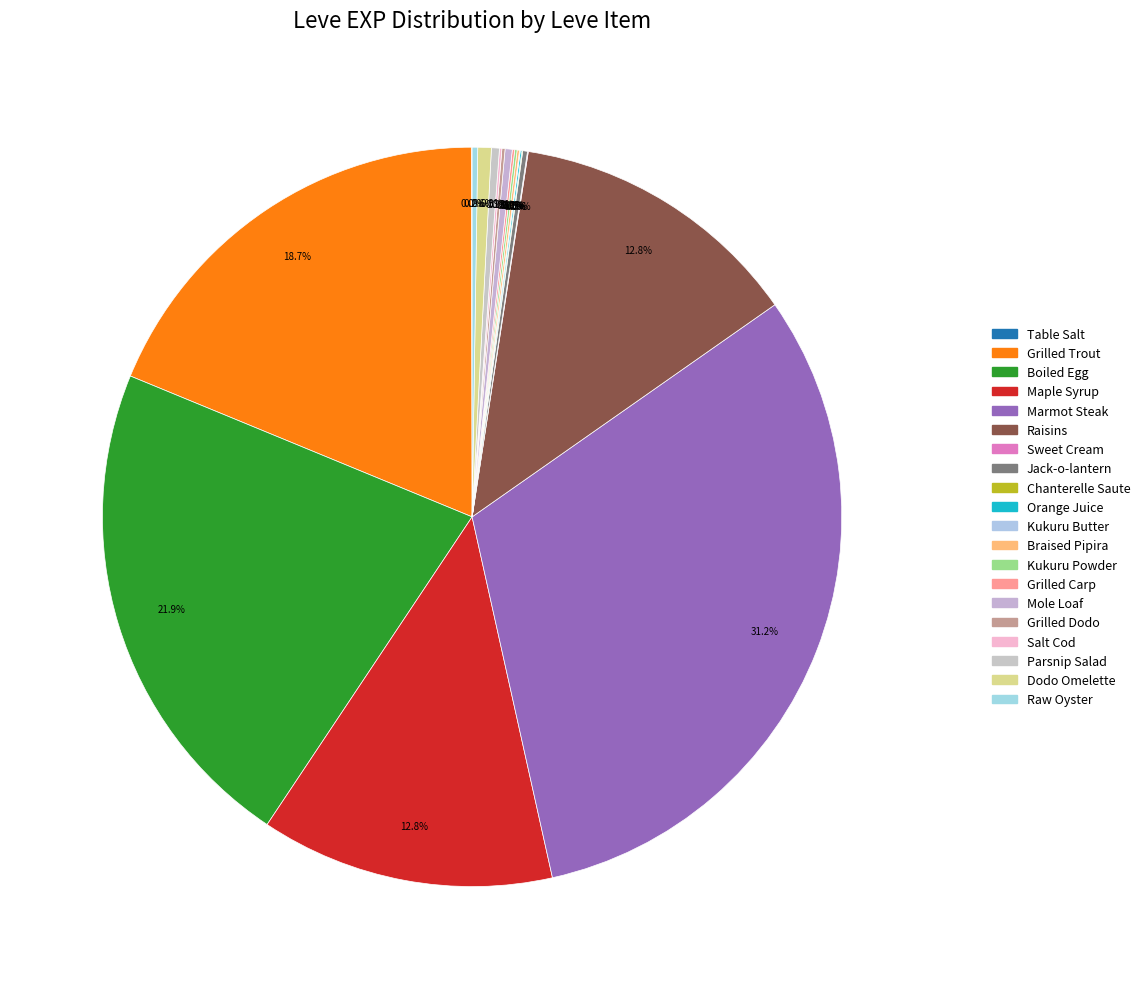

To the nearest percent, what is the combined percentage of Salt Cod and Grilled Trout?

19%